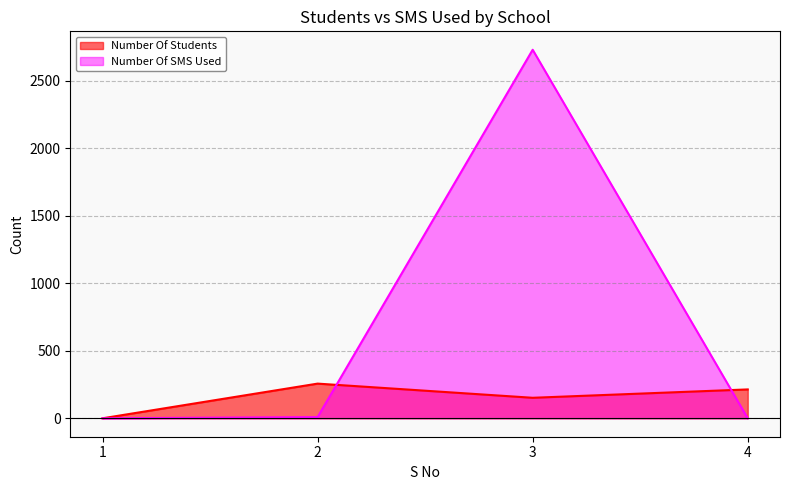

Which series ends up on top after the final intersection of Number Of Students and Number Of SMS Used?

Number Of Students